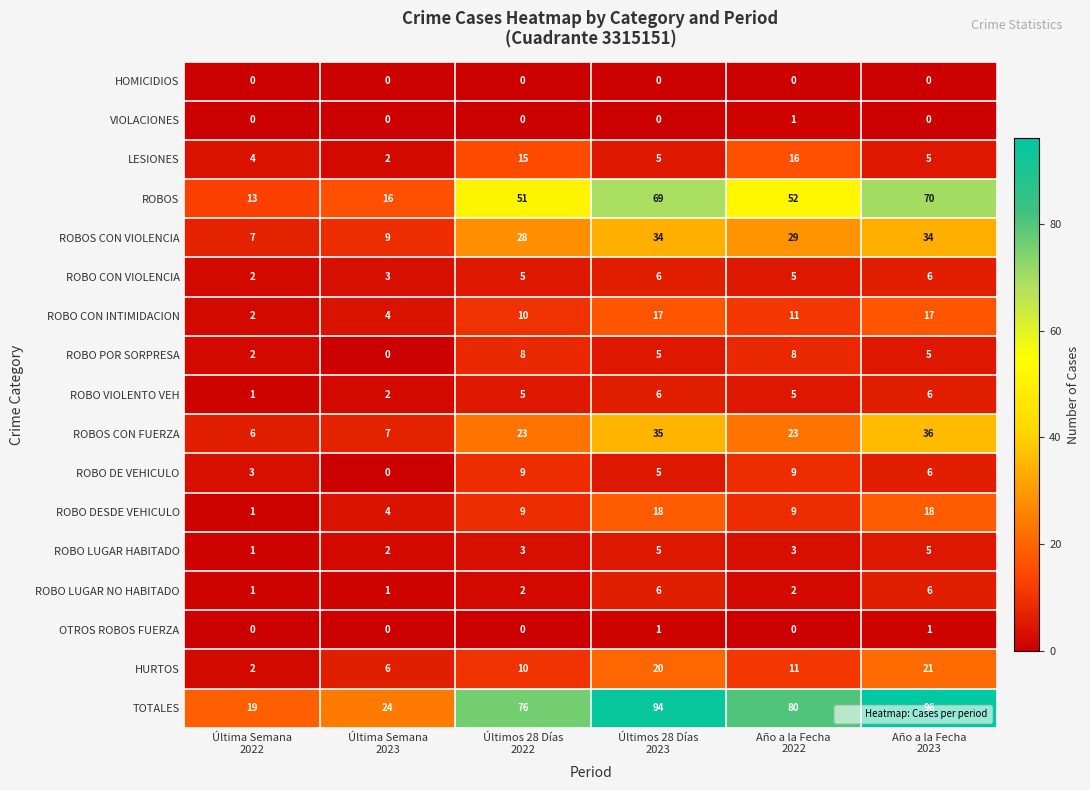

What is the highest value of the LESIONES series?

16